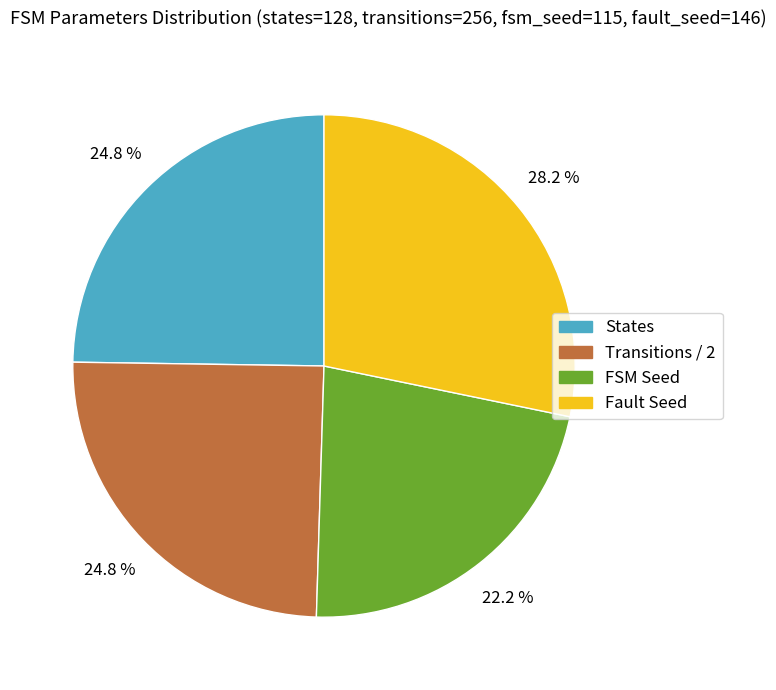

Is there a majority slice in this chart?

No